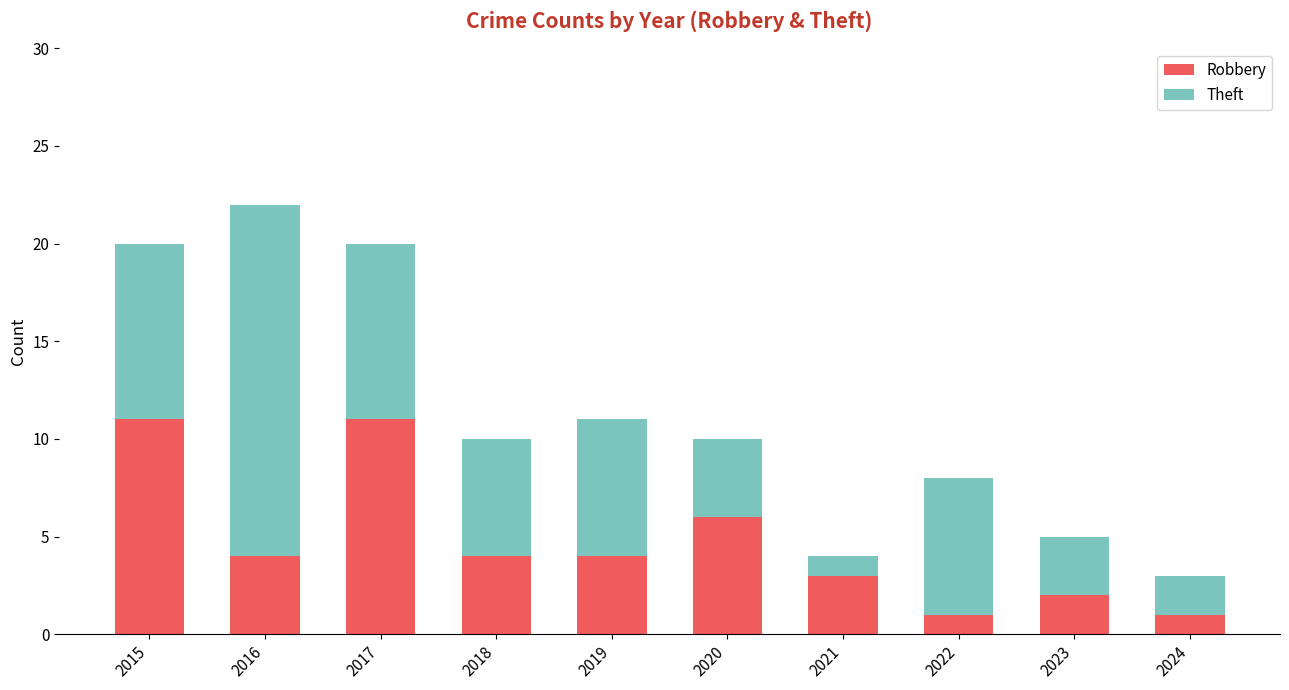

Reading left to right, transcribe the values for Robbery.

2015=11	2016=4	2017=11	2018=4	2019=4	2020=6	2021=3	2022=1	2023=2	2024=1